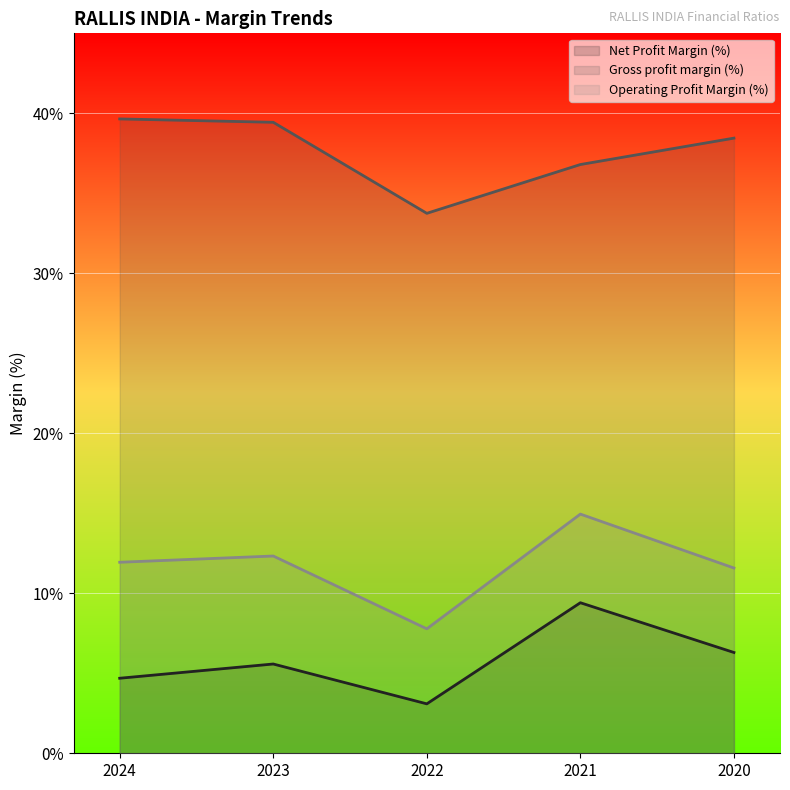

Rank the series by their maximum value, from highest to lowest.

Gross profit margin (%), Operating Profit Margin (%), Net Profit Margin (%)